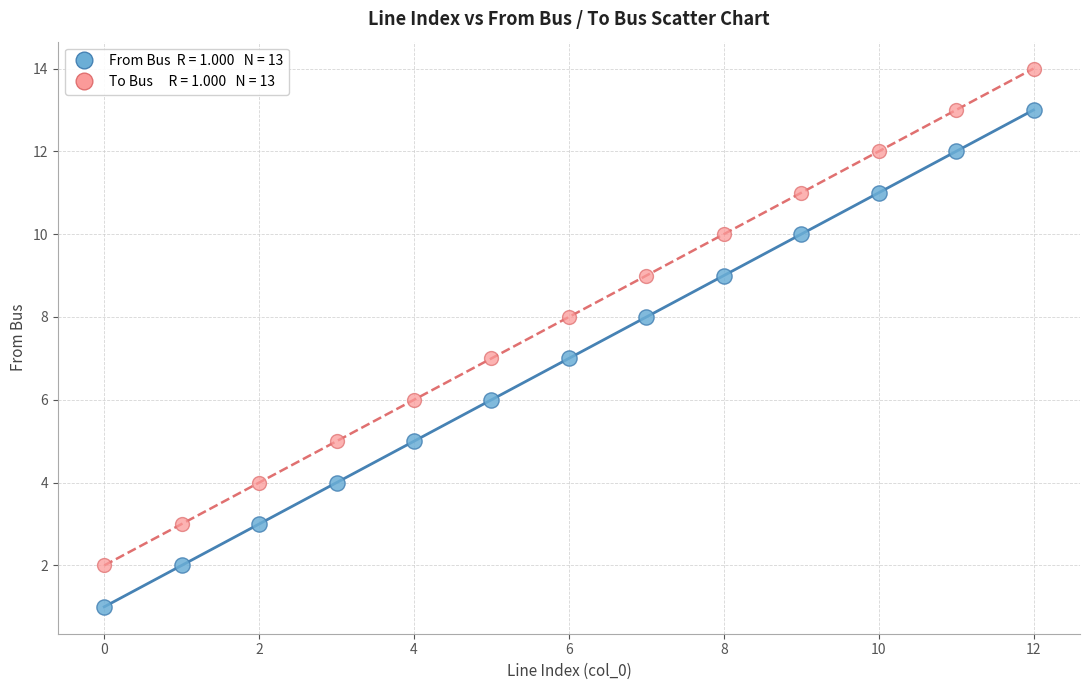

Count the number of points in this scatter plot.

26